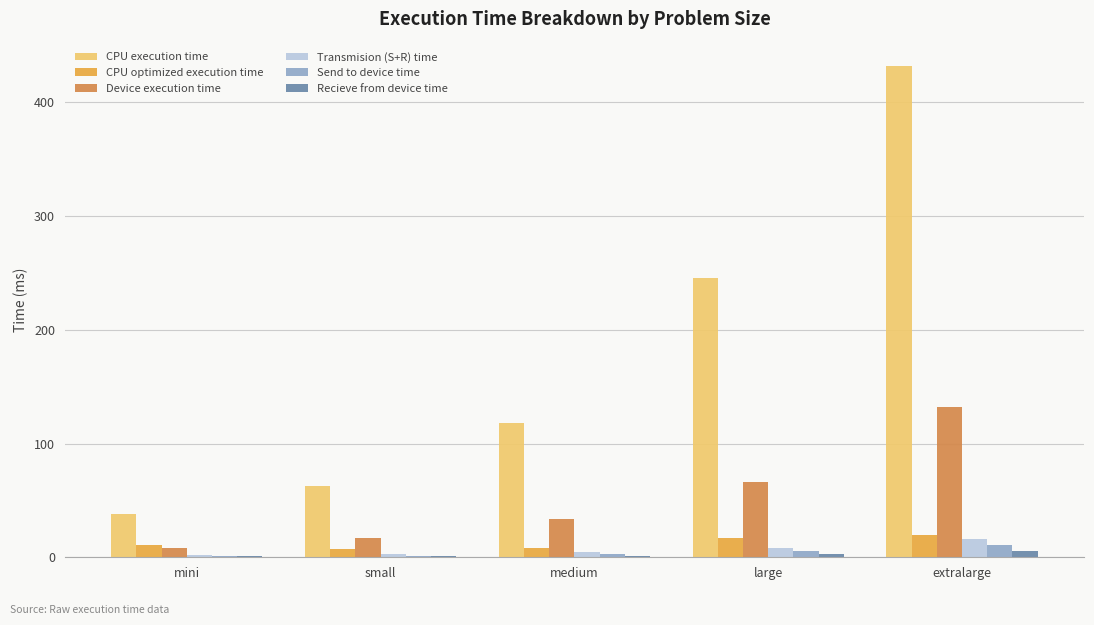

What is the label of the 5th bar from the left?

extralarge